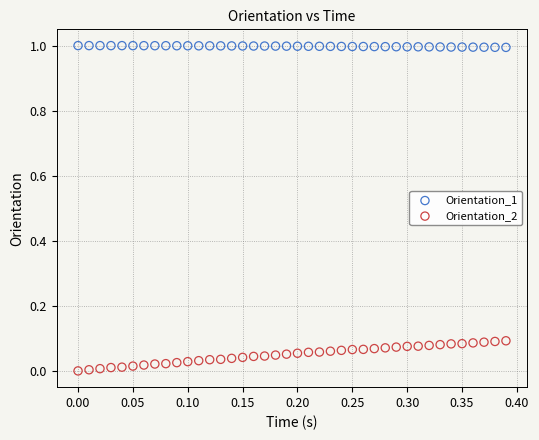

Which series reaches the minimum Y coordinate?

Orientation_2